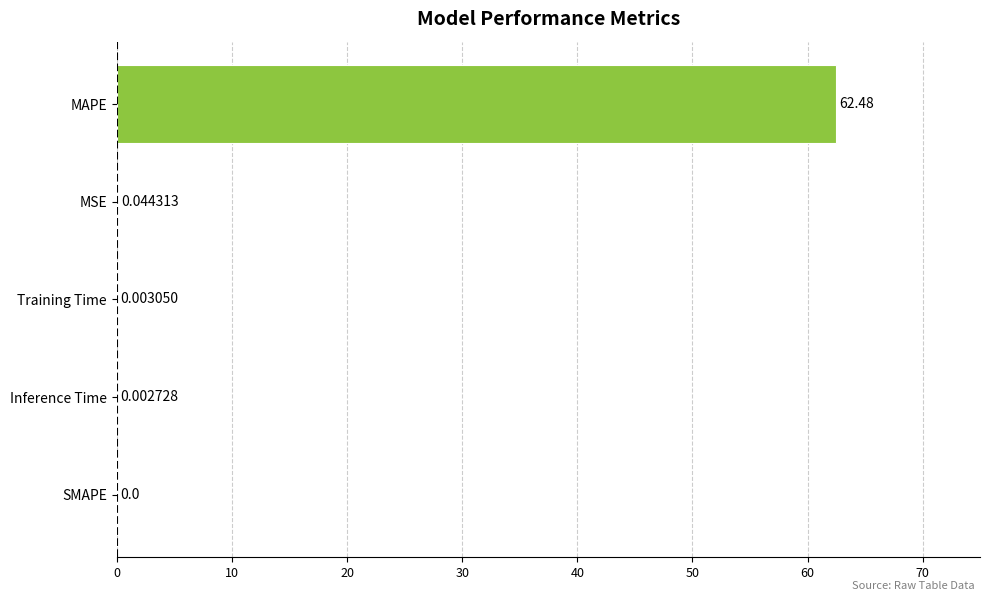

Between Training Time and MSE, which is larger?

MSE